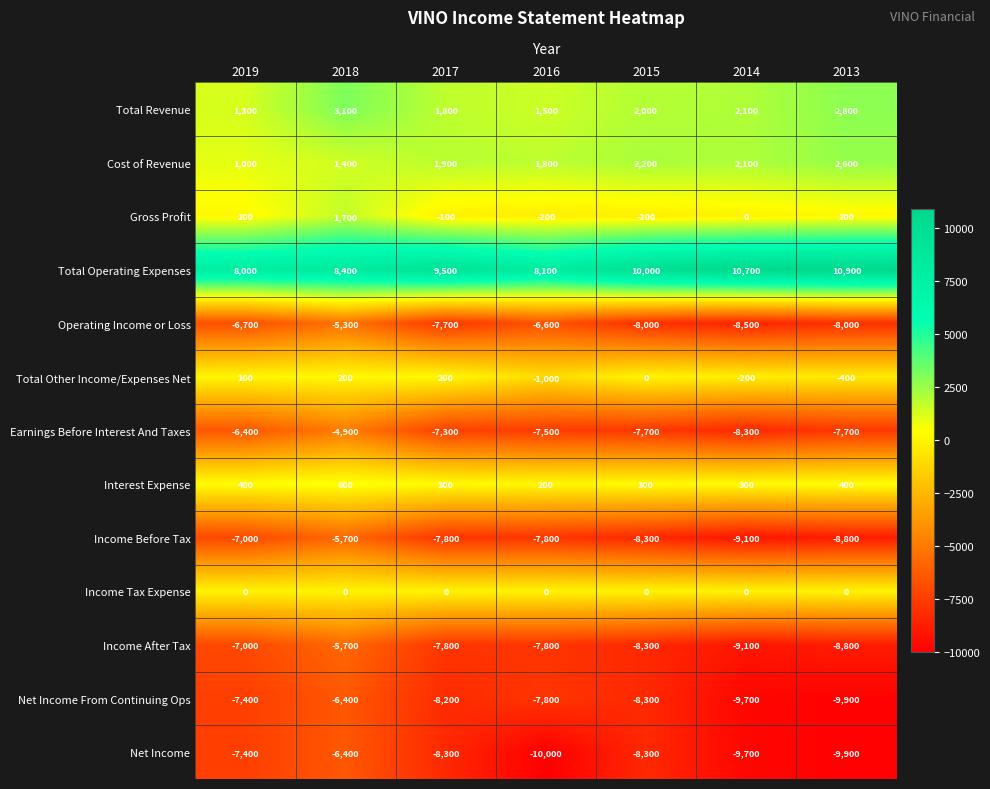

At which label is Income After Tax closest to -7400?

2019